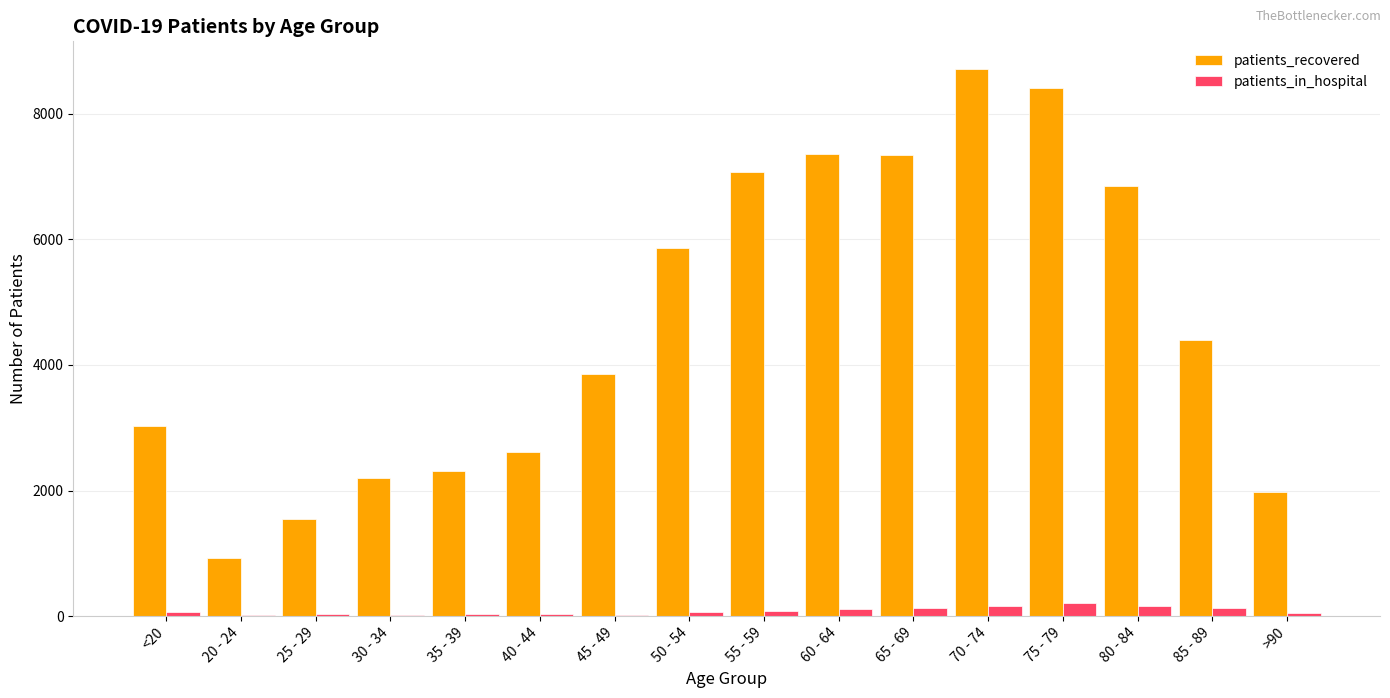

What is the sum of all patients_in_hospital values?

1316